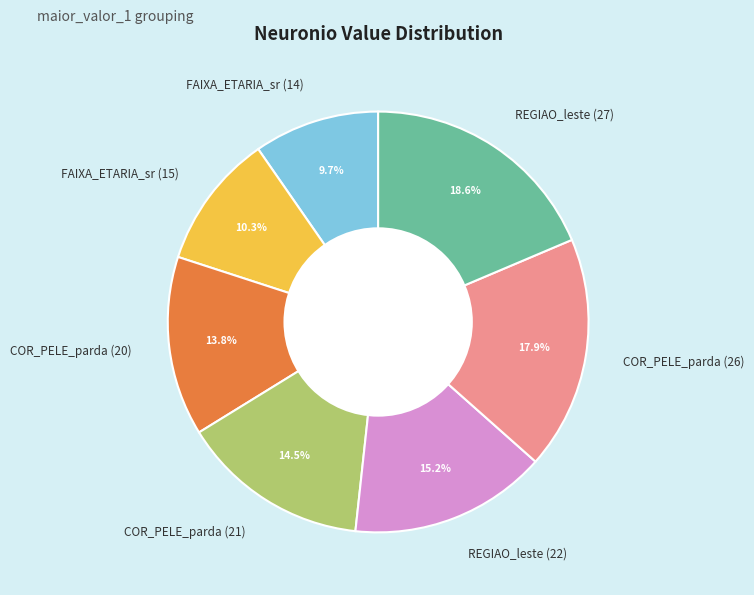

How many slices are in this pie chart?

7